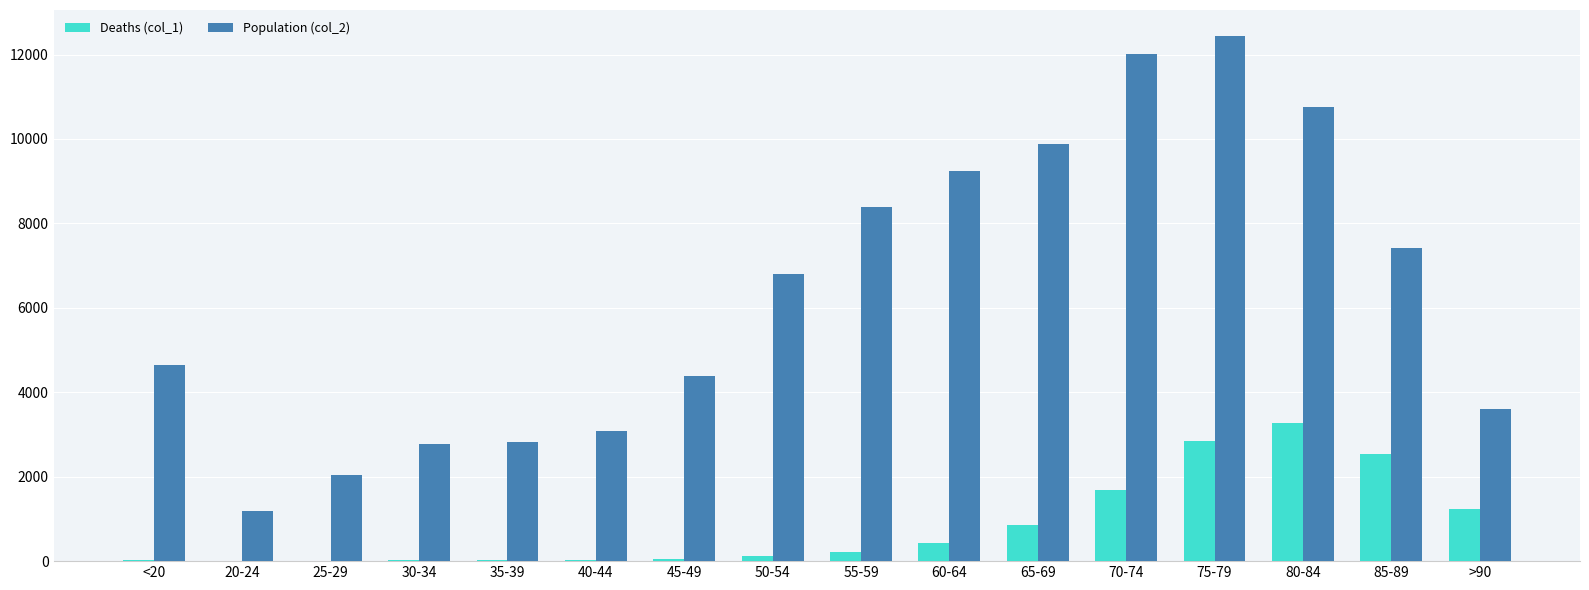

What is the difference between the Population (col_2) values at 60-64 and <20?

4595